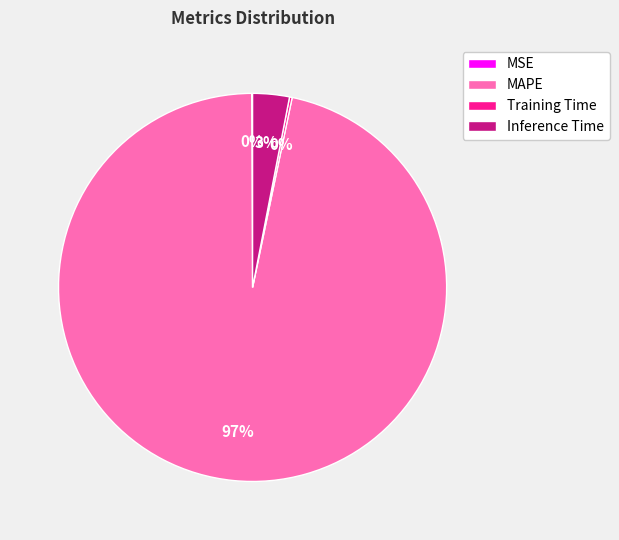

To the nearest percent, what is the average slice percentage?

25%